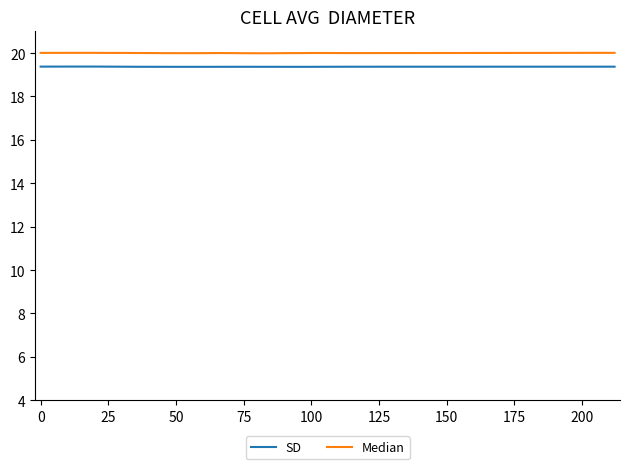

Which series has the largest range (max minus min)?

Median